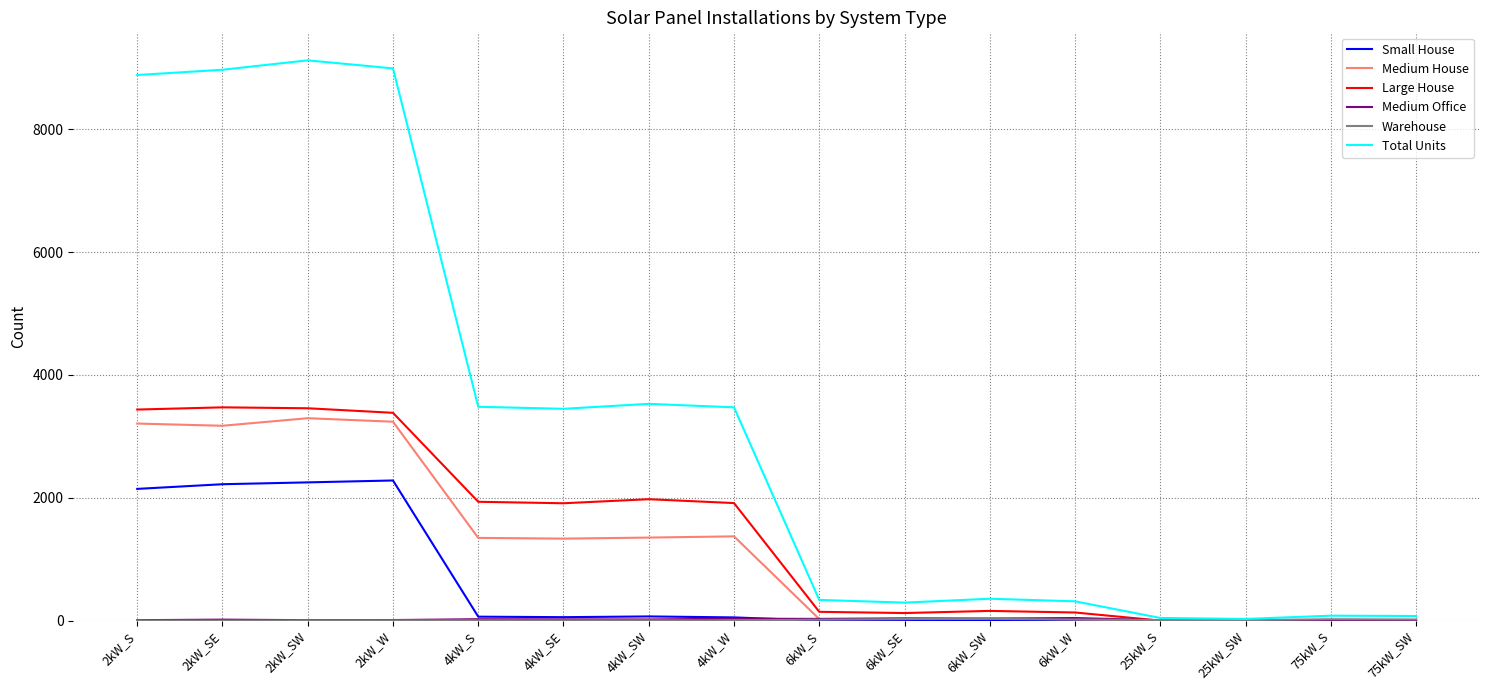

What is the difference between the Total Units values at 2kW_S and 75kW_SW?

8810